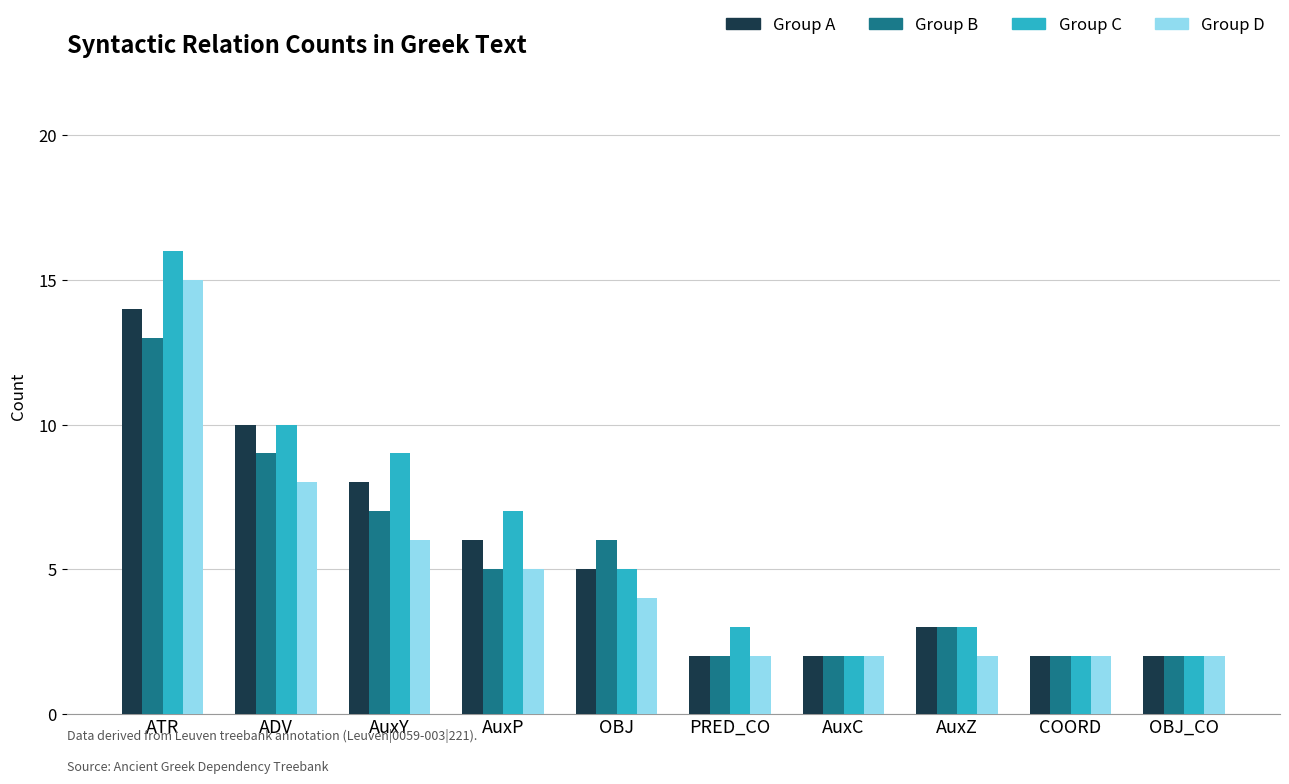

Is the value of Group D at ATR greater than the value of Group C at AuxZ?

Yes